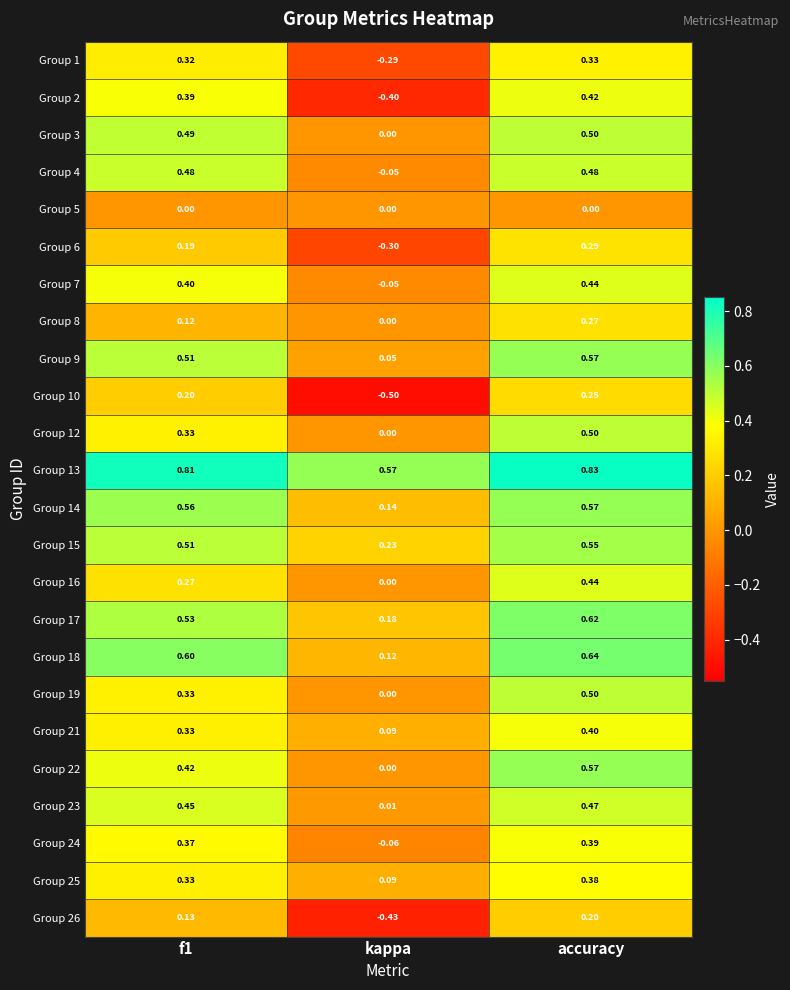

Is the value of Group 9 at accuracy greater than the value of Group 24 at kappa?

Yes